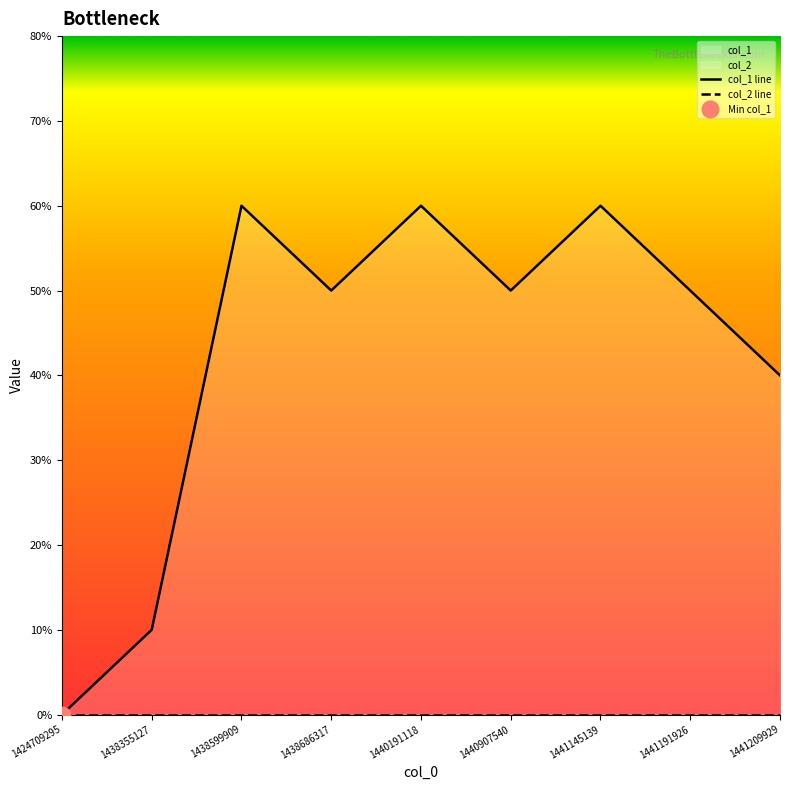

True or false: col_2 line and col_1 line intersect in this chart.

False